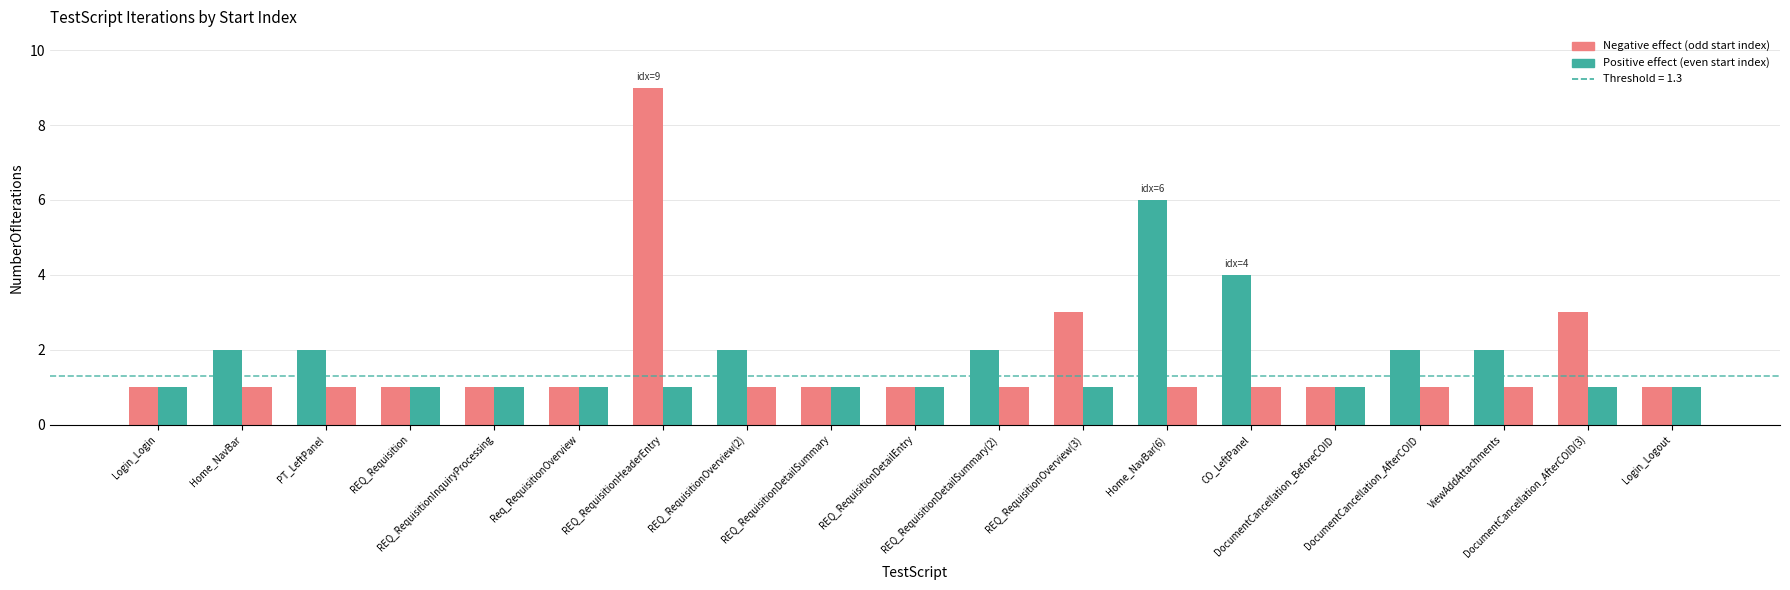

Count the number of categories in the chart.

19